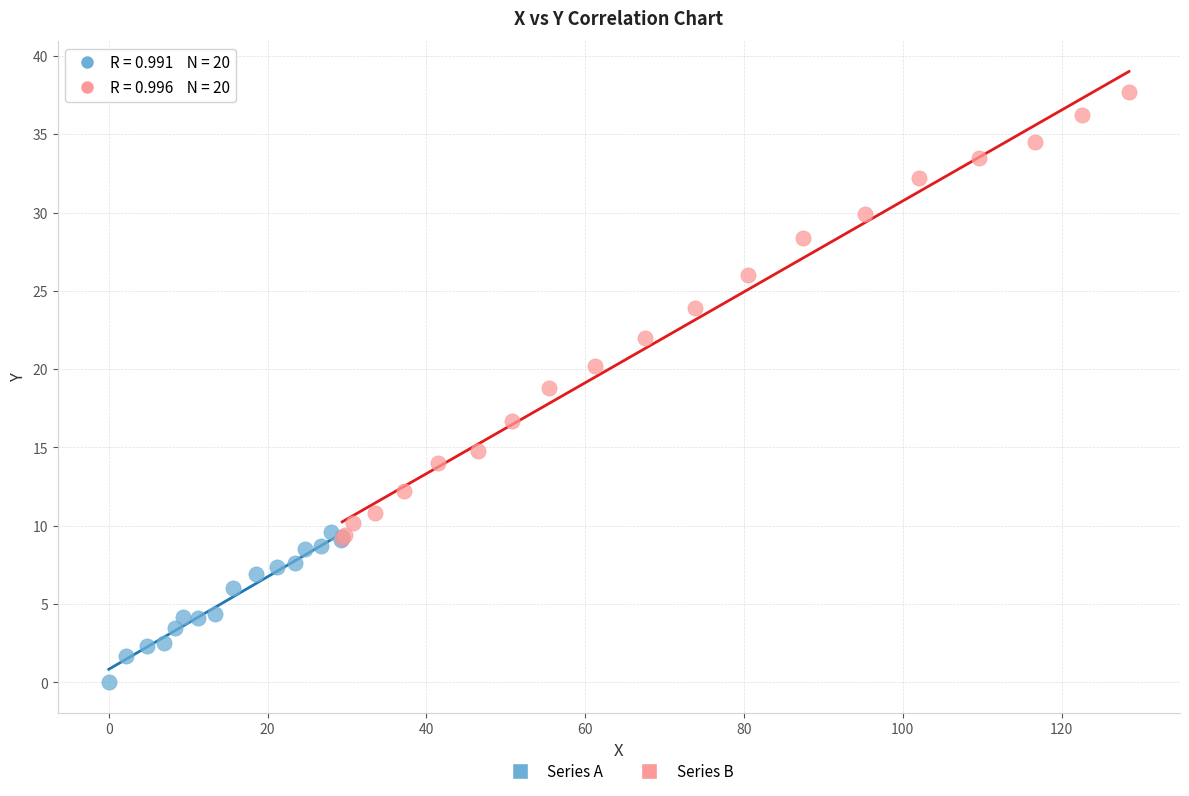

Which series reaches the maximum Y coordinate?

Series B